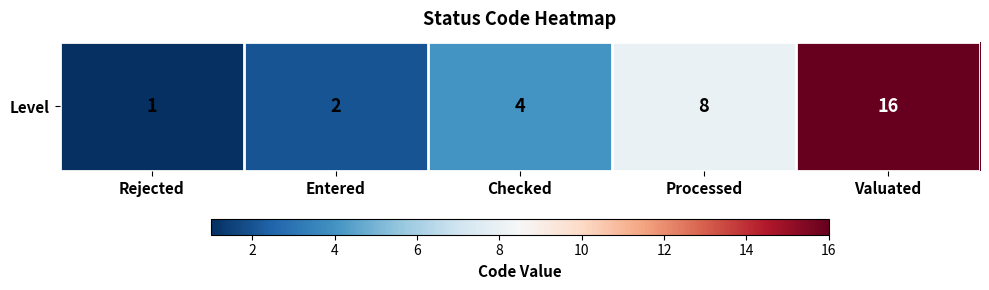

The chart shows a value of 23 at Valuated. True or false?

False